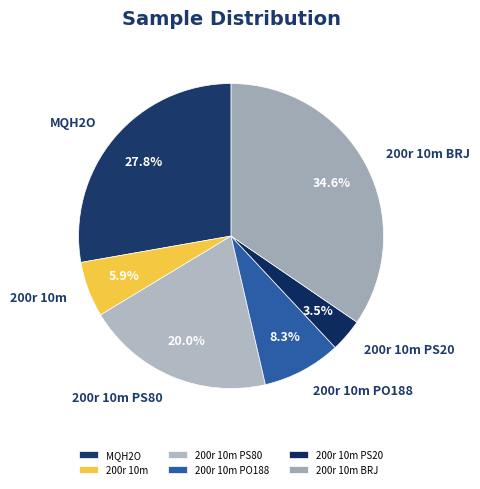

To the nearest percent, what percentage of the pie is 200r 10m?

6%